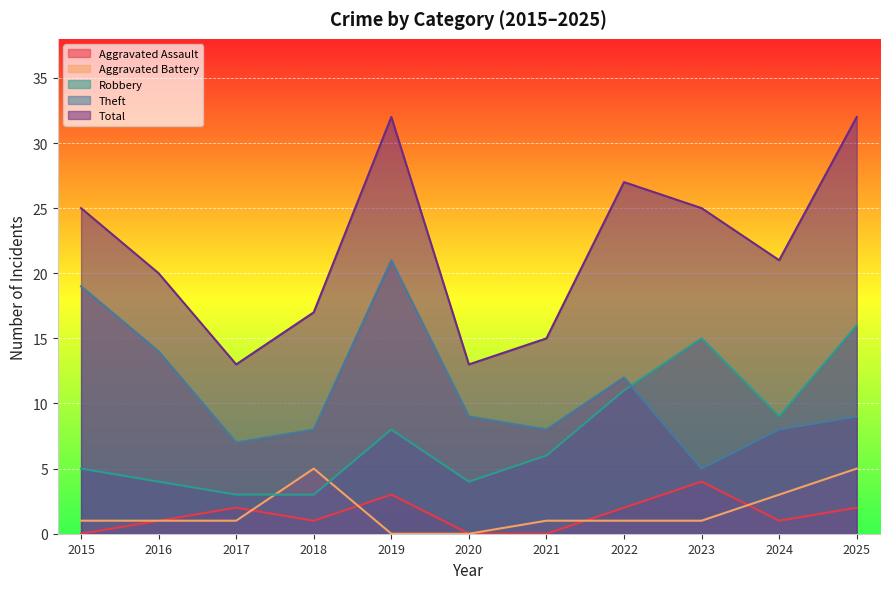

What is the difference between the maximum and minimum values in the Aggravated Assault series?

4